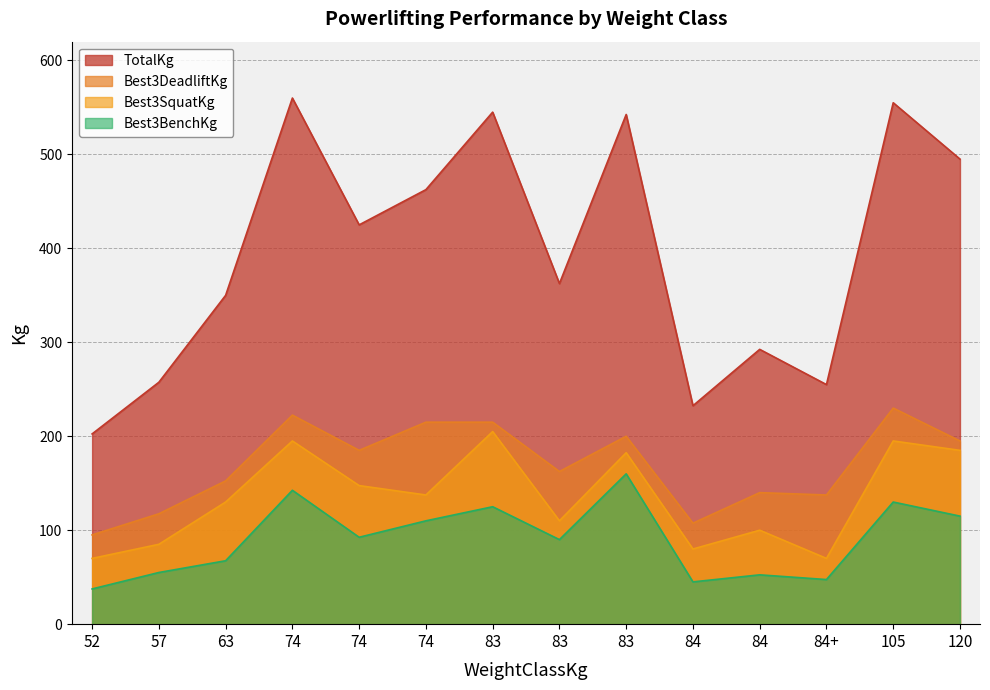

Which series has the largest range (max minus min)?

TotalKg